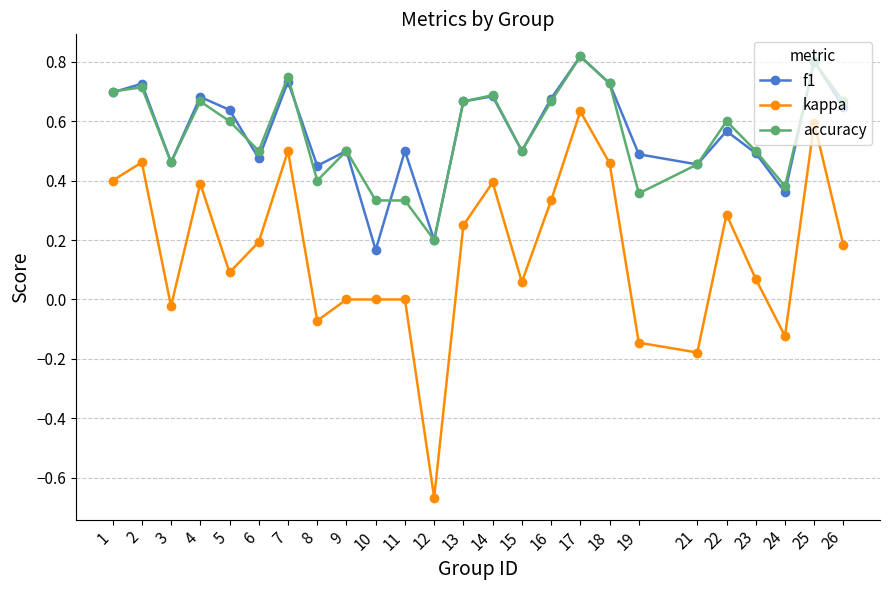

What are all the series names shown in the legend?

f1, kappa, accuracy